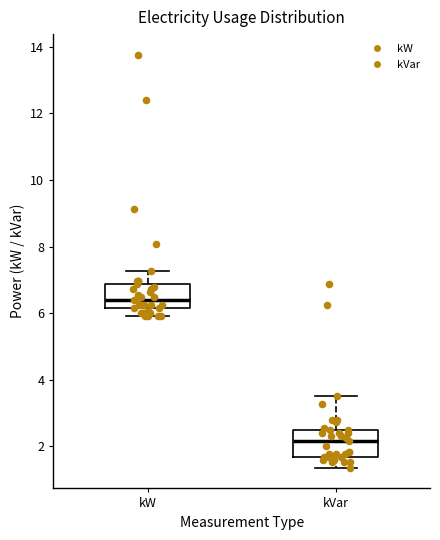

Reading left to right, read every box against the y-axis: the position of its median line, the range the box covers, and the ends of its whiskers. The values are not printed on the chart, so give them approximately, as read against the axis.

kW: median 6.4, box 6.2 to 6.8, whiskers 6.0 to 7.2
kVar: median 2.2, box 1.6 to 2.4, whiskers 1.4 to 3.6